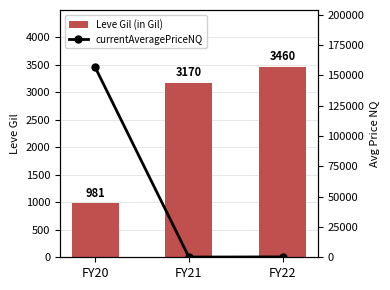

Between FY21 and FY22, which is larger?

FY22